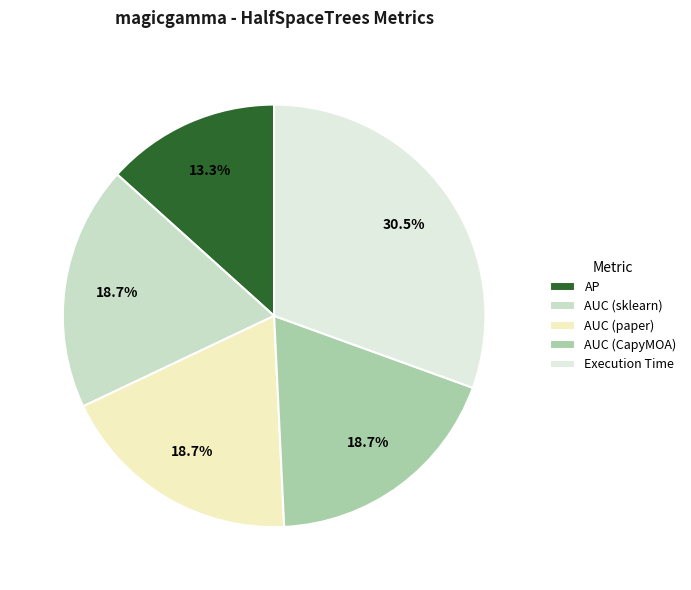

How many segments does this pie chart have?

5